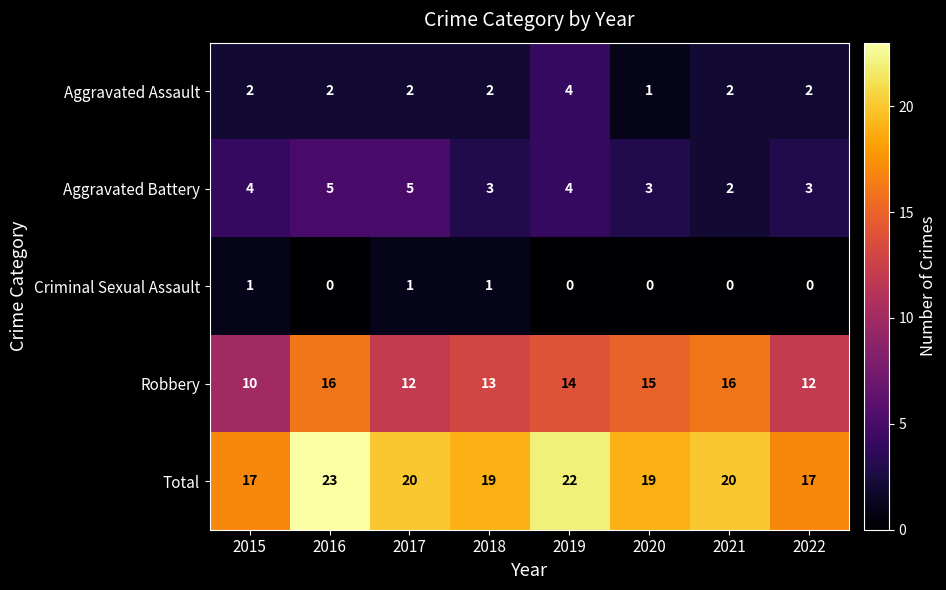

How many data points does each series have?

8